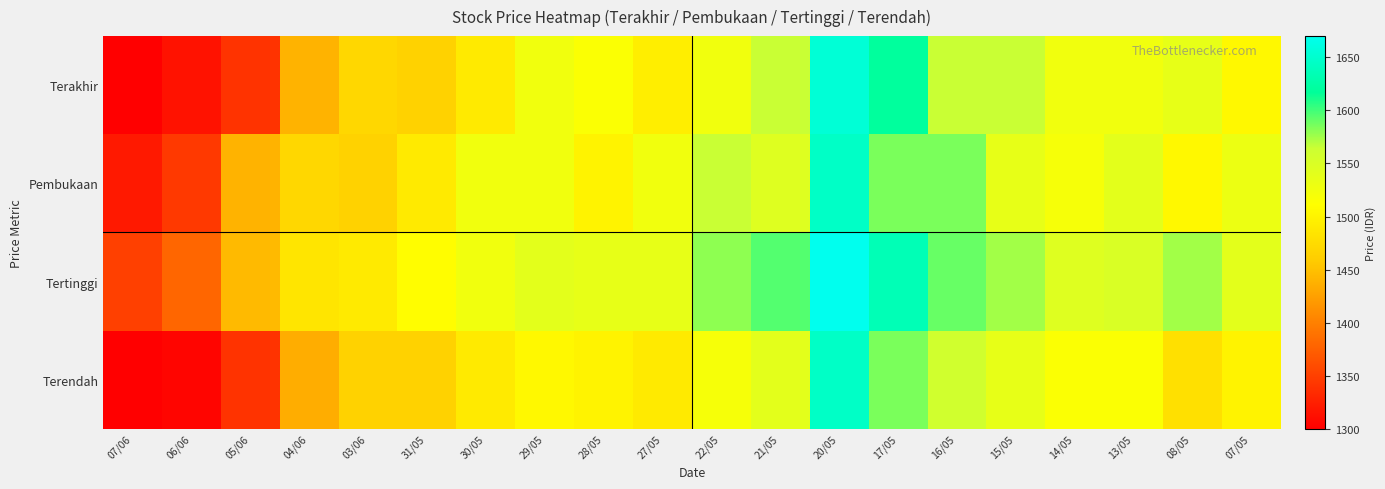

At which category is the sum across all series the highest?

20/05